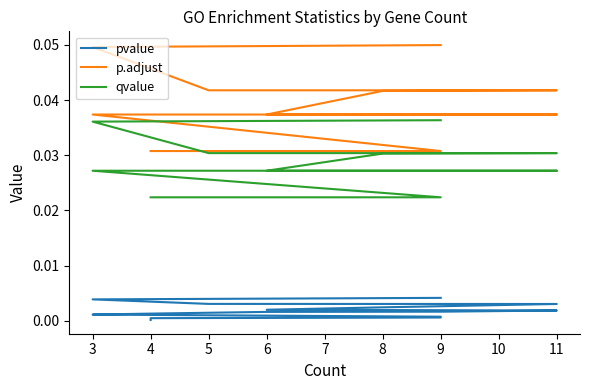

What are all the series names shown in the legend?

pvalue, p.adjust, qvalue